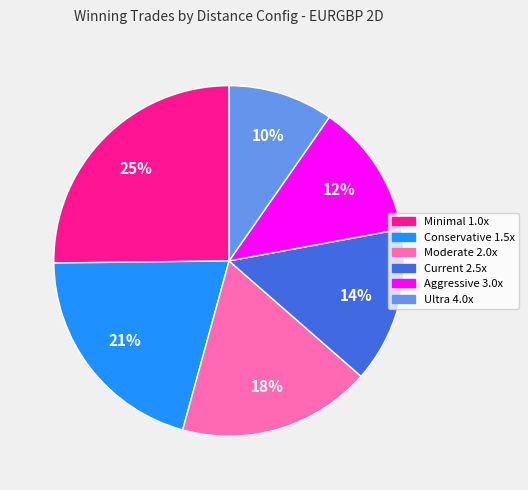

What percentage is the Moderate 2.0x slice, to the nearest percent?

18%